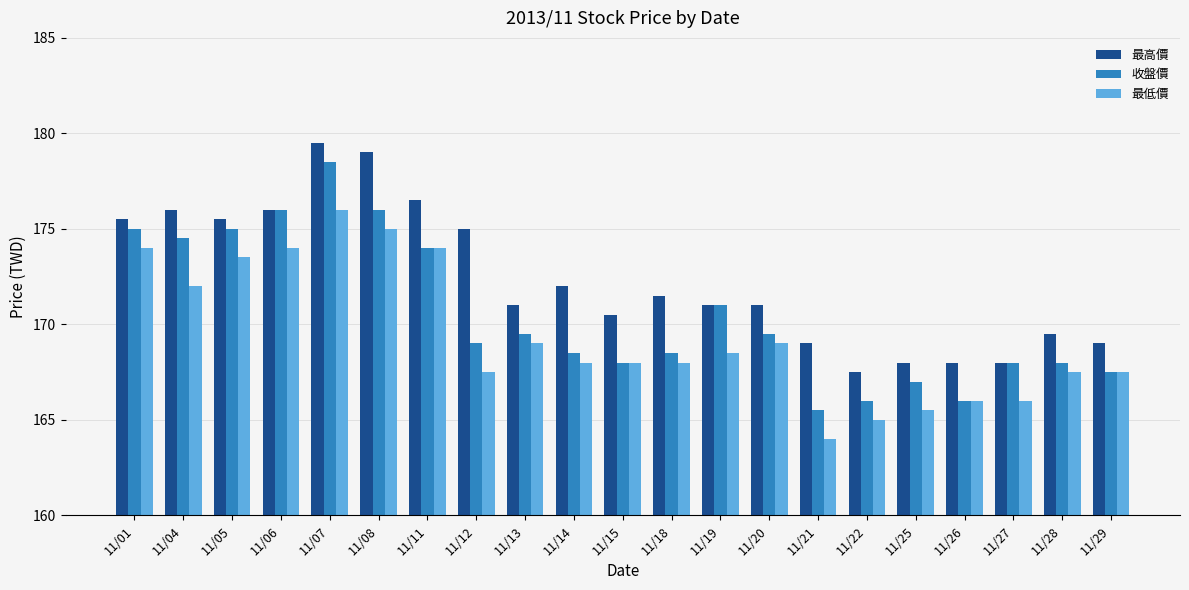

Between 11/07 and 11/12, which series saw the biggest shift?

收盤價